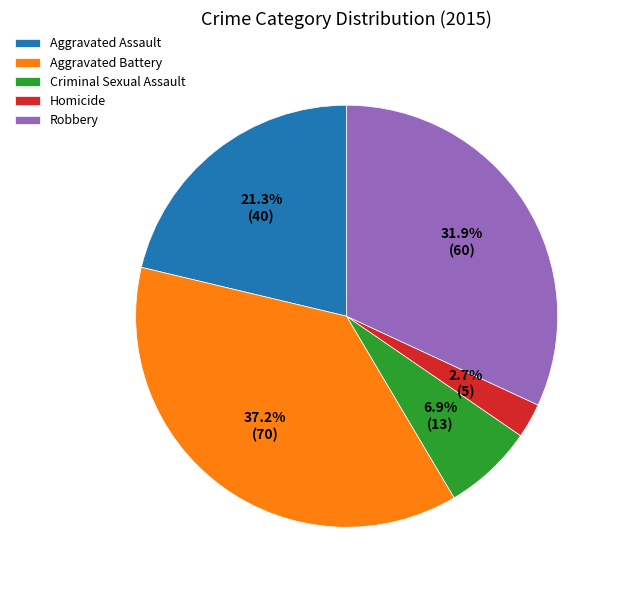

What portion of the pie excludes Criminal Sexual Assault?

93.1%